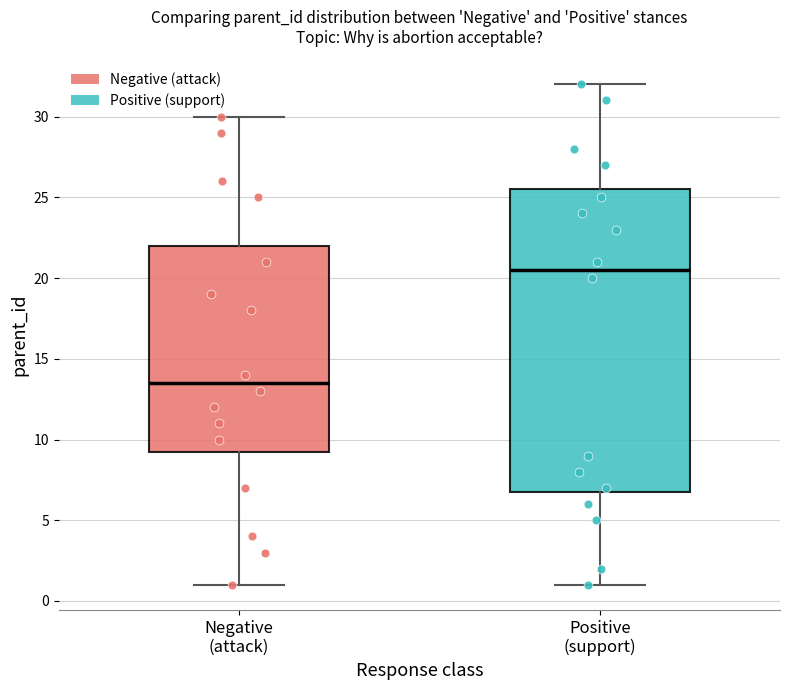

Reading left to right, read every box against the y-axis: the position of its median line, the range the box covers, and the ends of its whiskers. The values are not printed on the chart, so give them approximately, as read against the axis.

Negative (attack): median 13.5, box 9.5 to 22.0, whiskers 1.0 to 30.0
Positive (support): median 20.5, box 7.0 to 25.5, whiskers 1.0 to 32.0